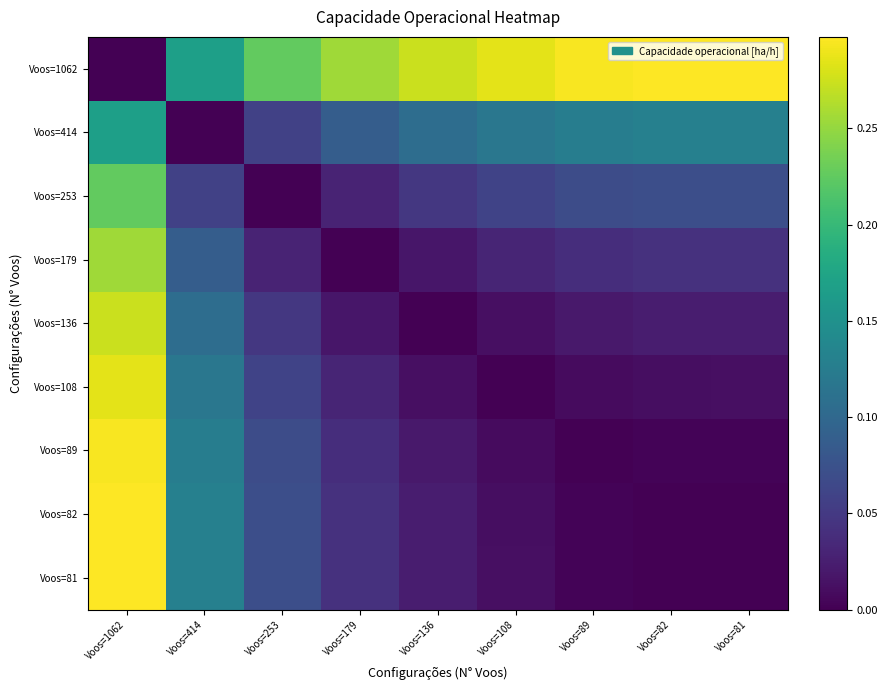

Which category has the highest value across all series?

Voos=81